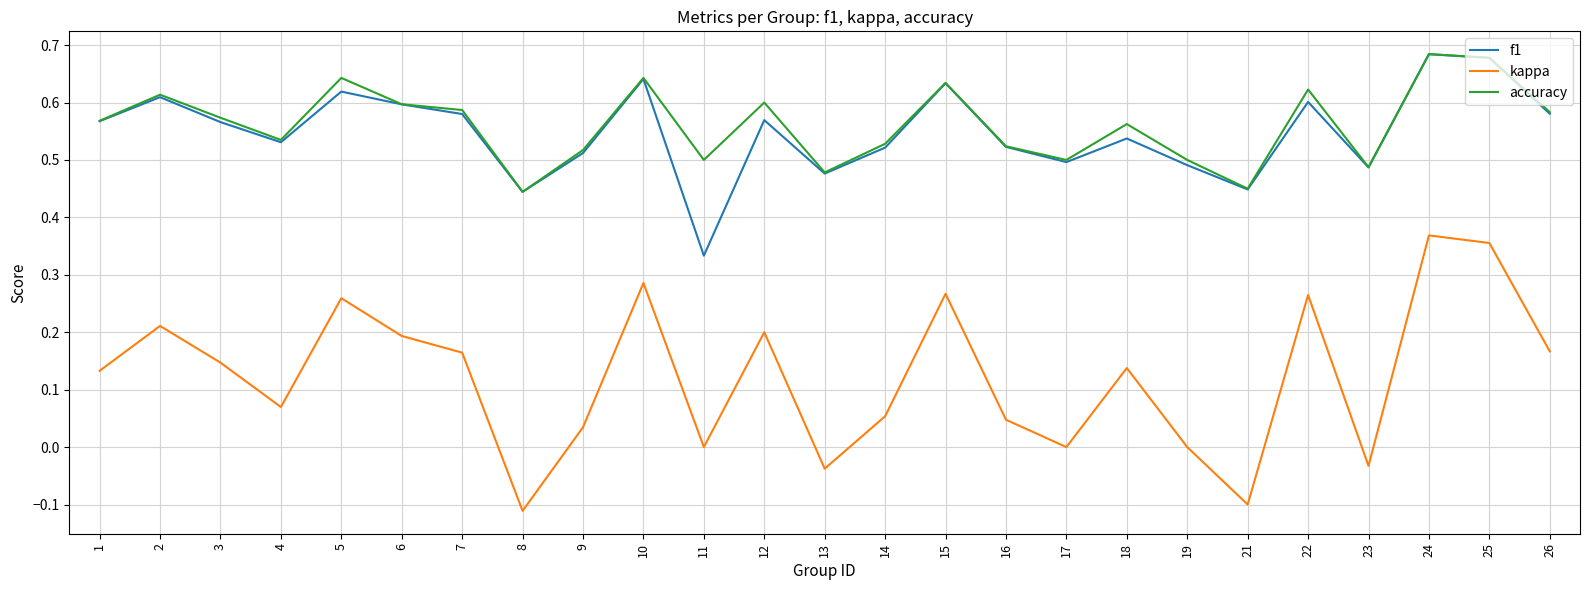

Is it true that kappa equals 0.1 at 22?

False